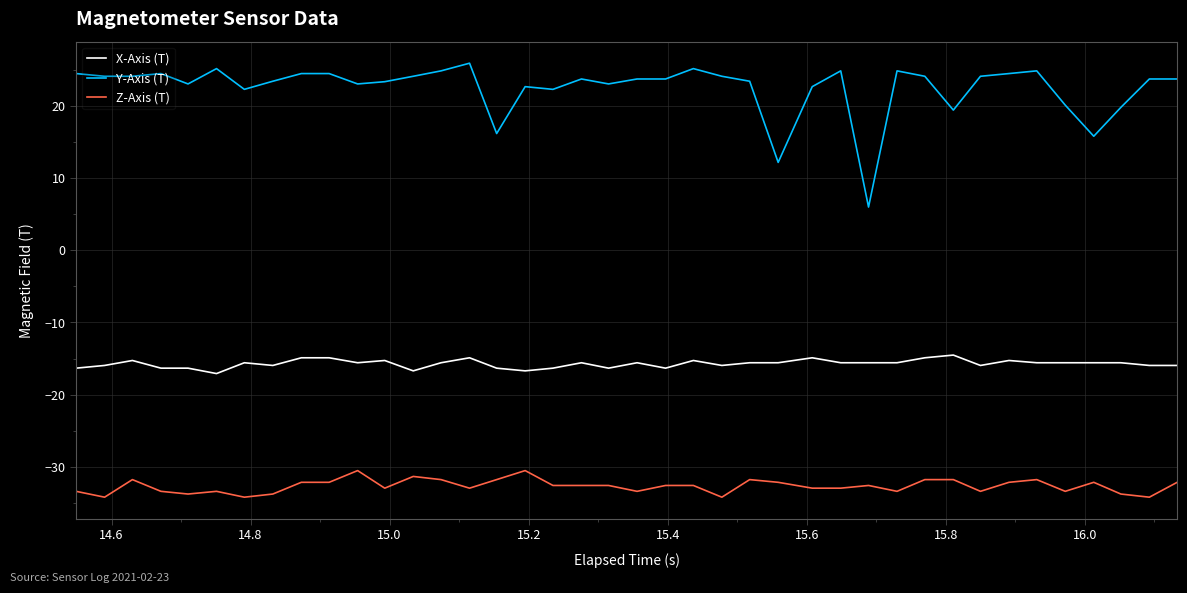

List the series in order of their overall mean, highest first.

Y-Axis (T), X-Axis (T), Z-Axis (T)